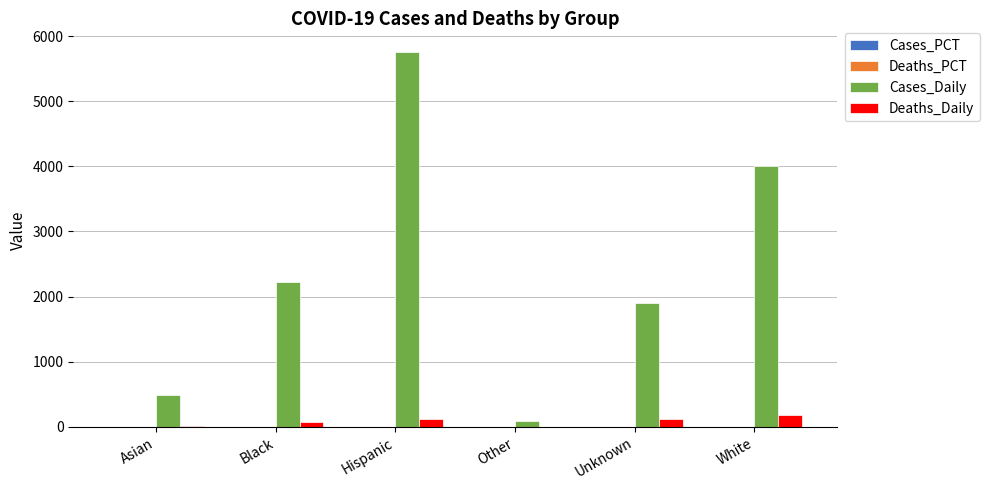

Which series has the largest total across all categories?

Cases_Daily